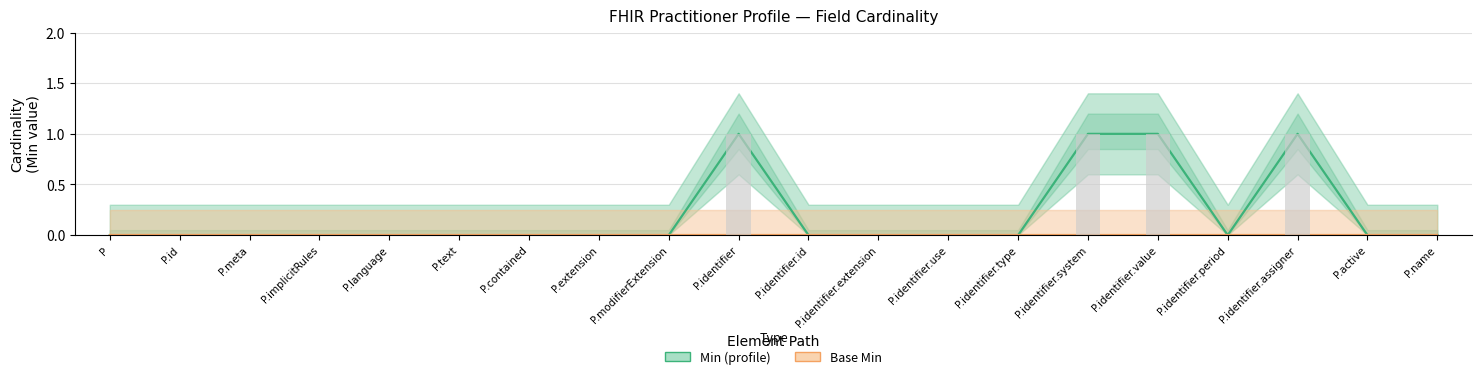

How many values in Min (profile) are above zero?

4